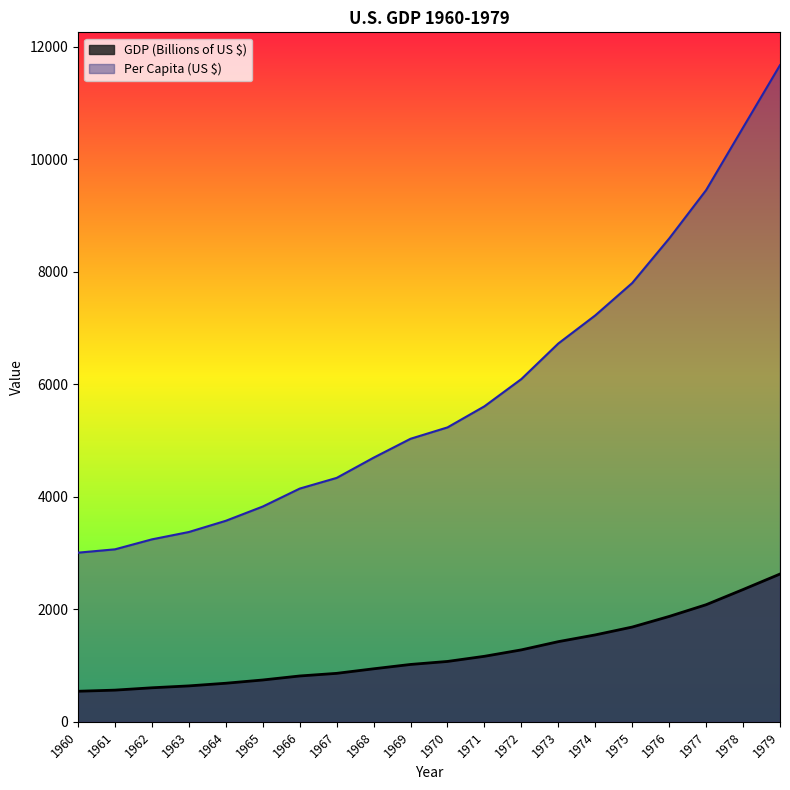

True or false: GDP (Billions of US $) has more than 0 points higher than both neighbors.

False